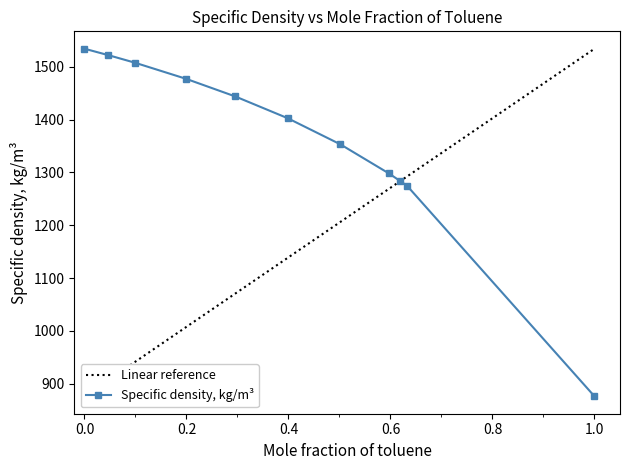

Between 0.6192 and 0.6326, which is larger?

0.6192